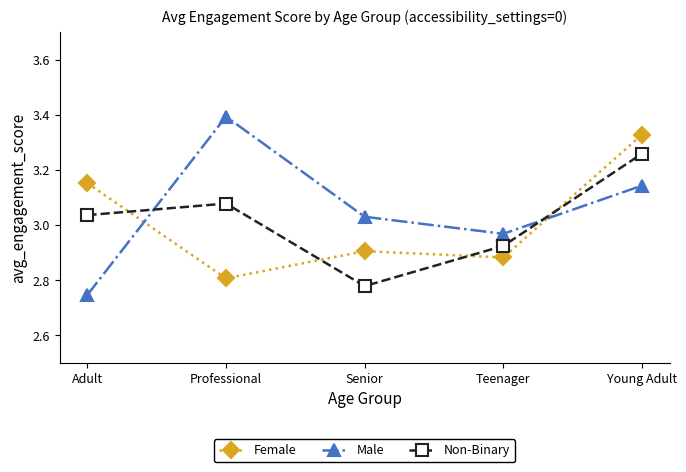

Is this an area chart (filled region under the line)?

No